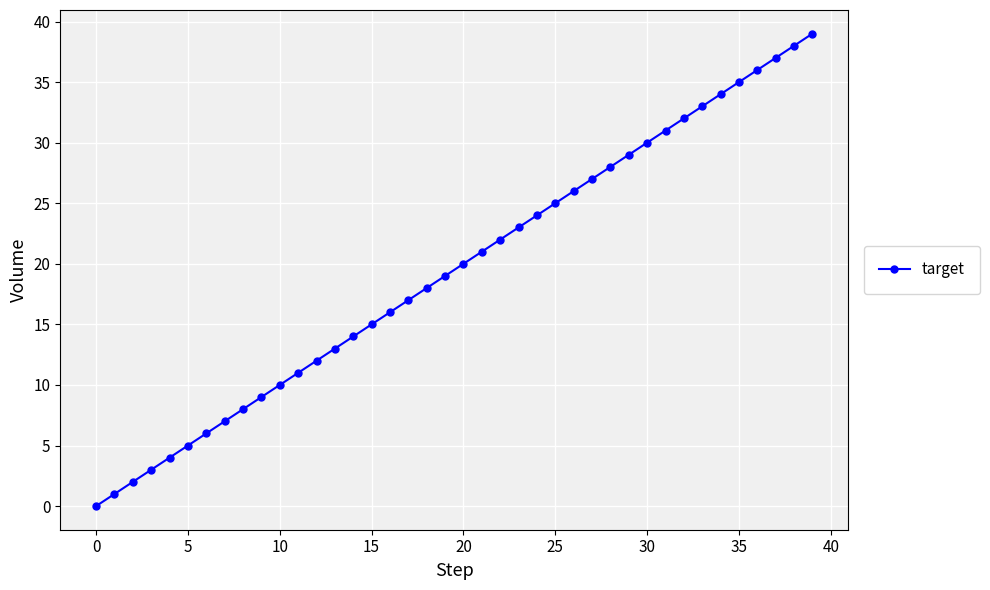

What is the average value?

20